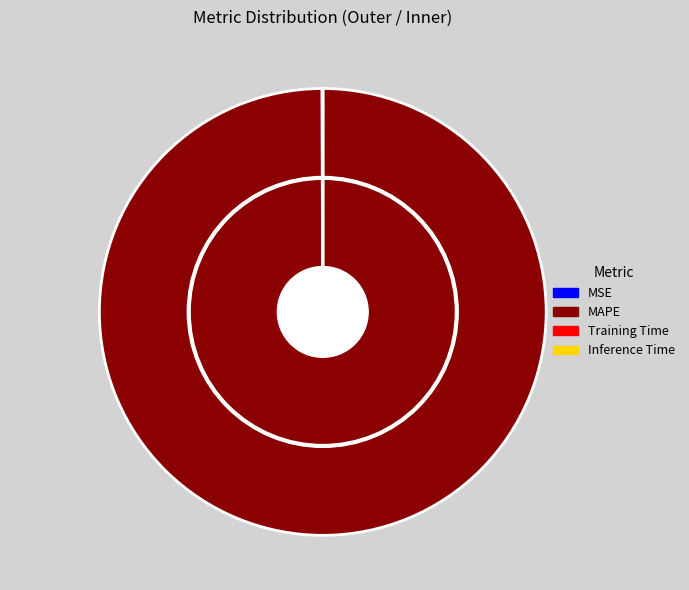

What percentage do Inference Time and MAPE together represent?

99.9%